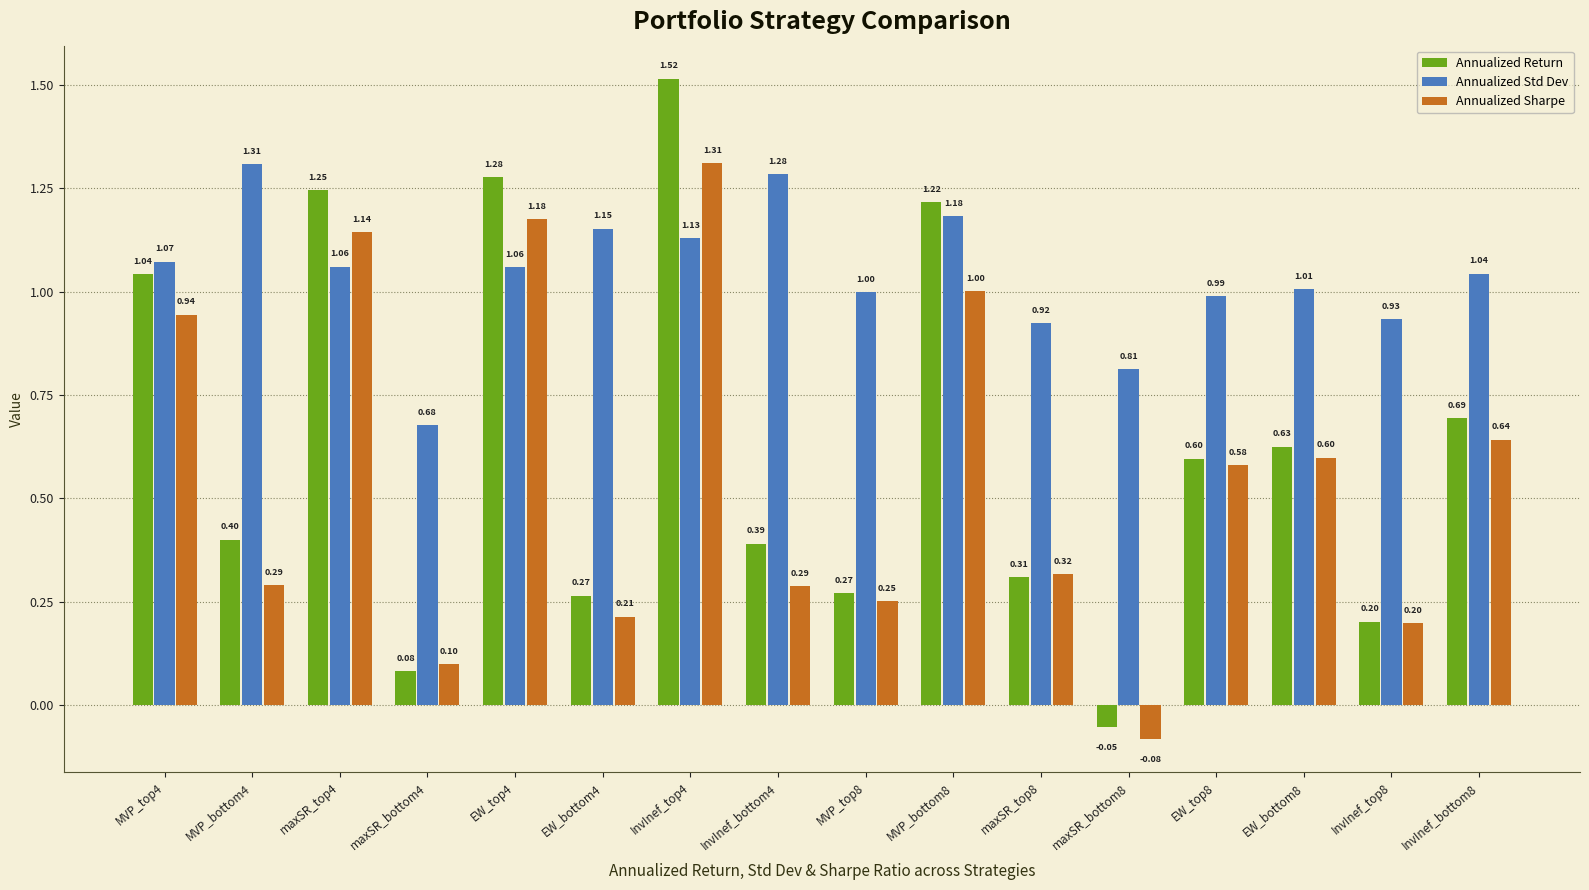

What is the difference between the highest and lowest values at InvInef_bottom8?

0.4